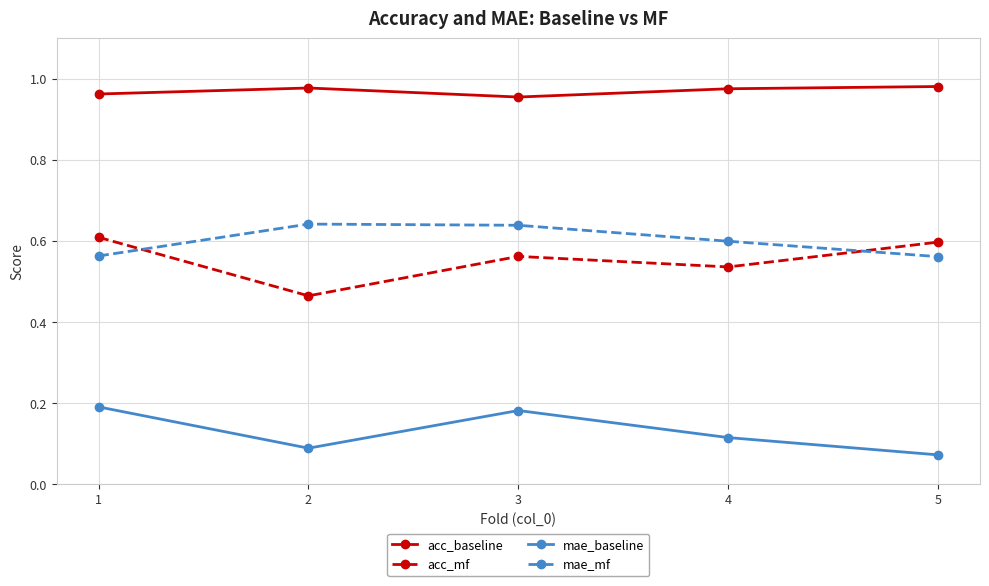

True or false: mae_baseline and acc_mf intersect in this chart.

False